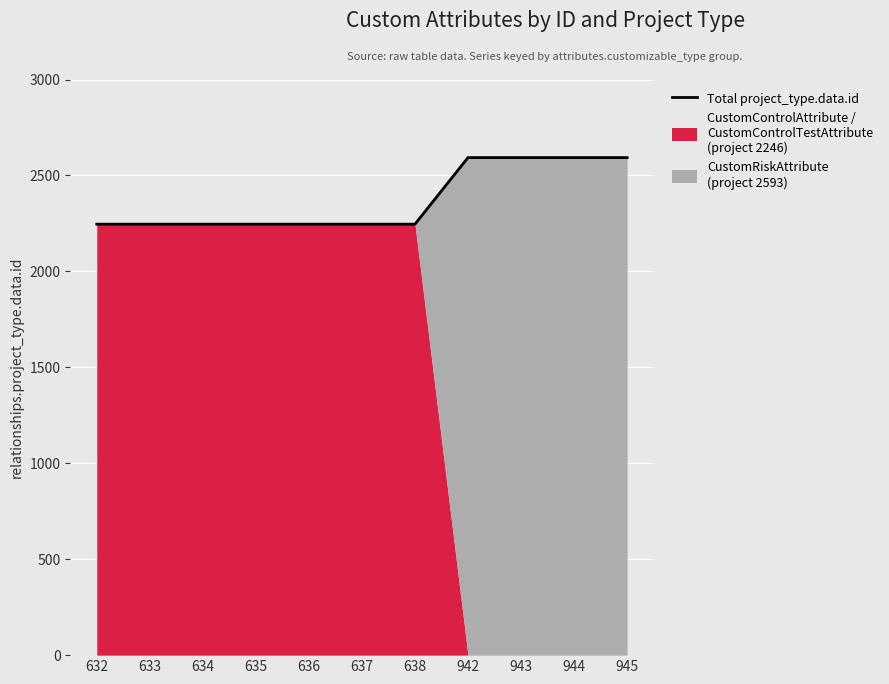

Reading right to left, what are all the values shown in this chart?

2593	2593	2593	2593	2246	2246	2246	2246	2246	2246	2246